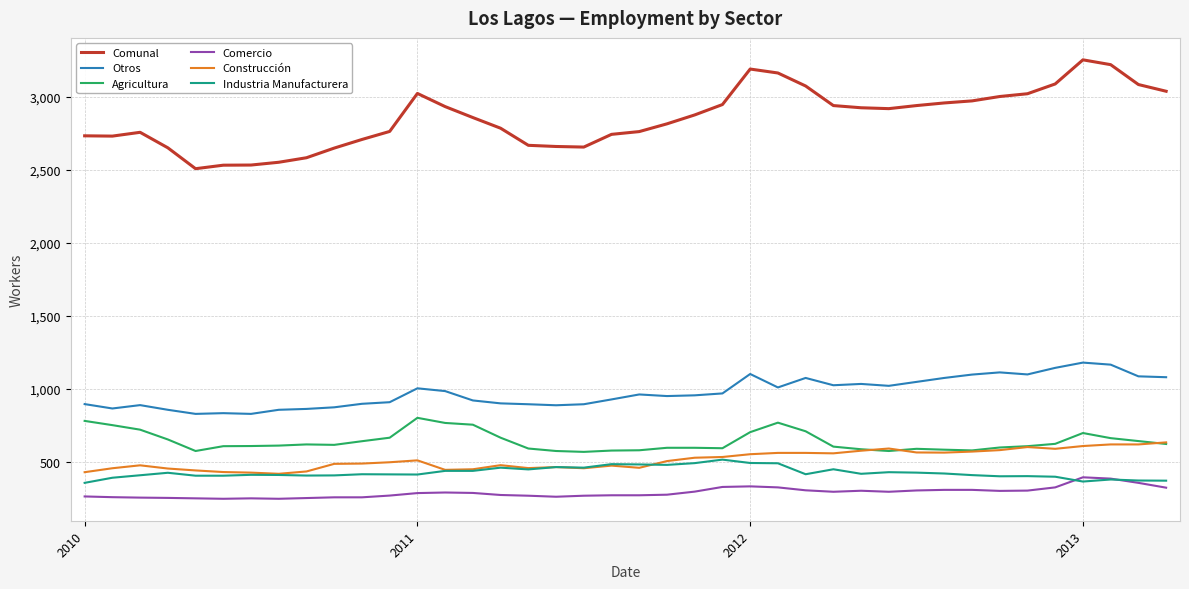

Which series has the widest spread of values?

Comunal